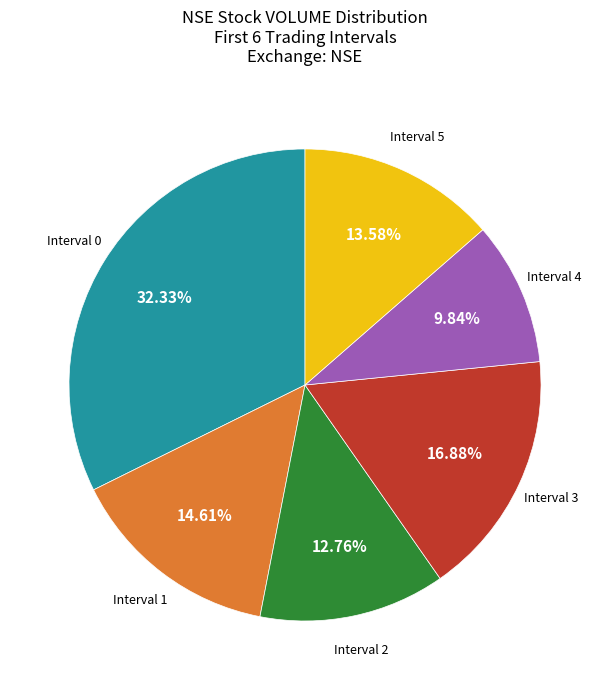

Is there a majority slice in this chart?

No